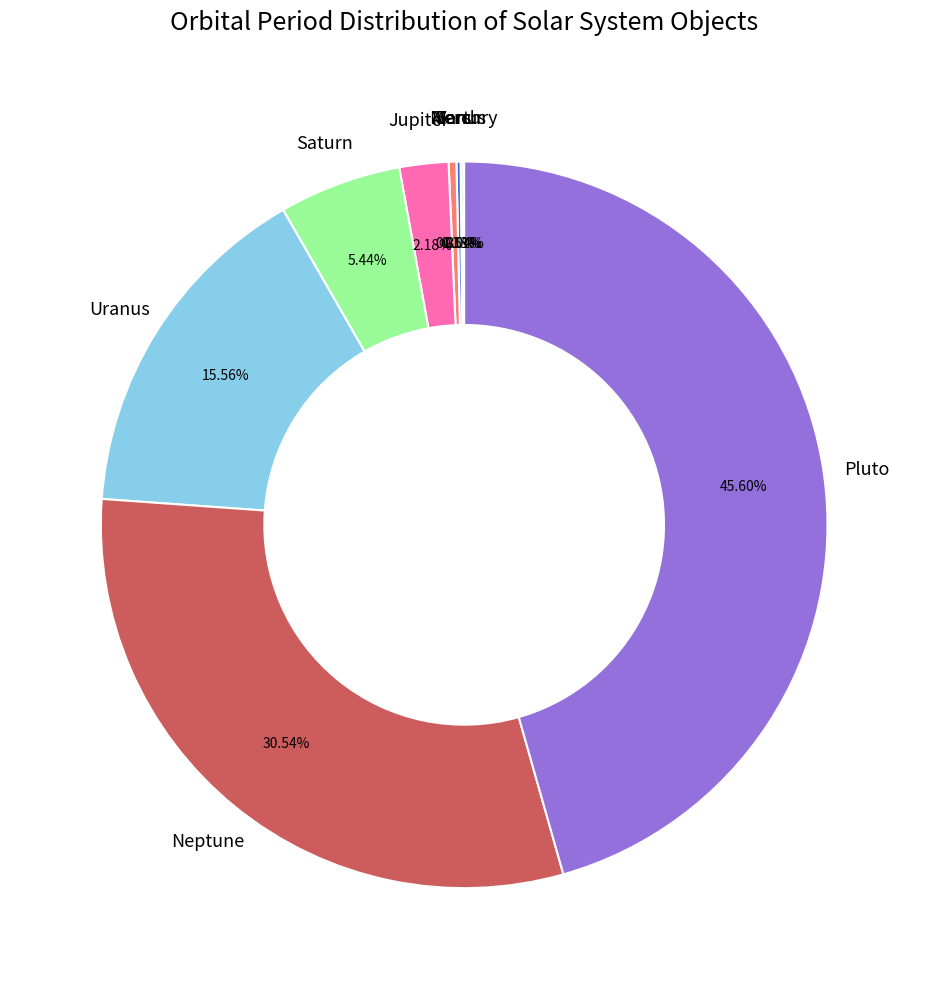

The Neptune slice represents 20% of the pie. True or false?

False